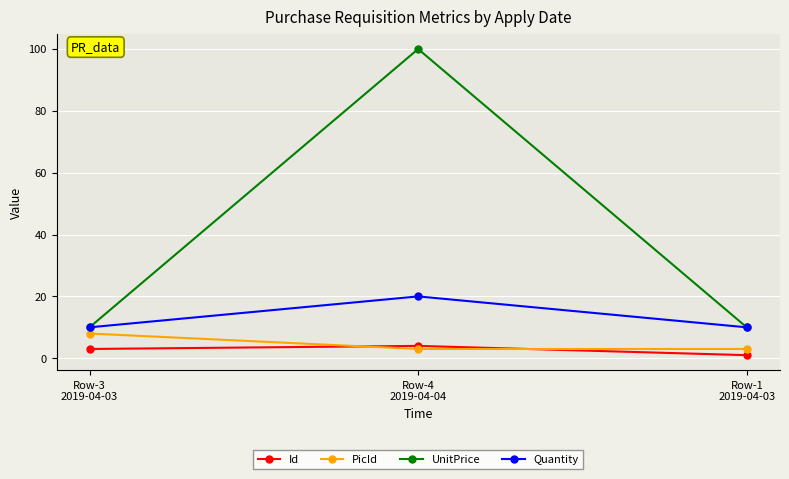

Is it true that Quantity equals 10 at Row-3
2019-04-03?

True